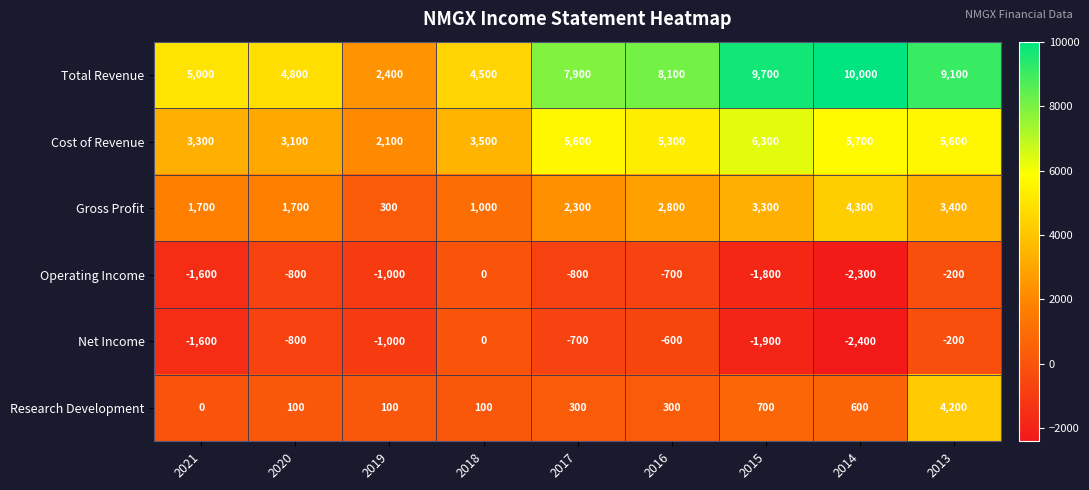

Which series has the widest spread of values?

Total Revenue